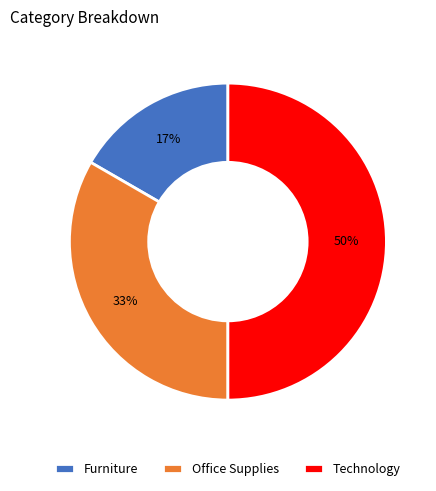

What percentage is the Furniture slice, to the nearest percent?

17%